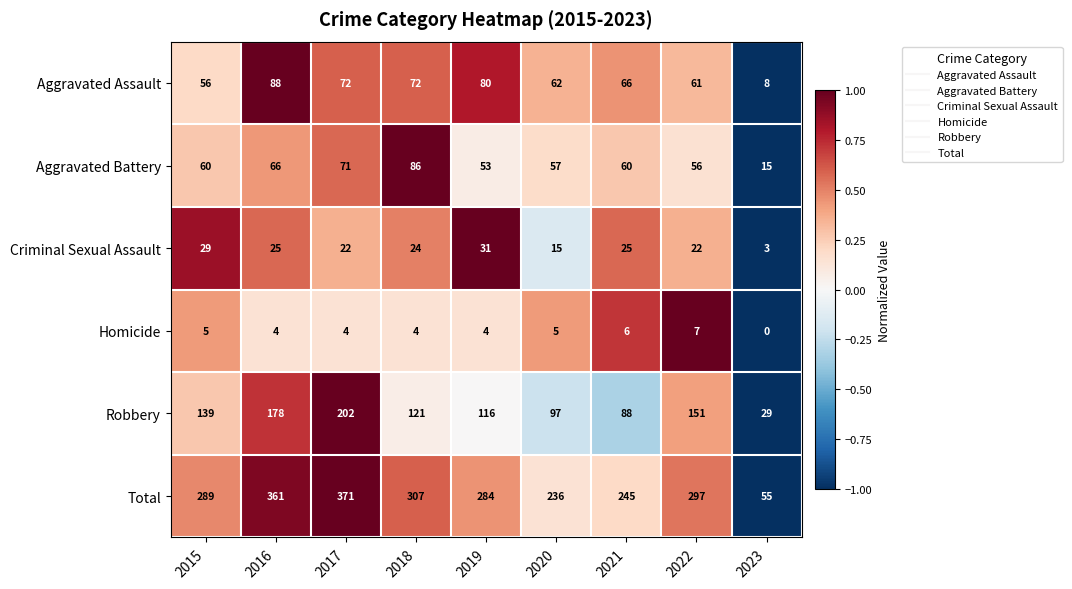

True or false: Robbery has a value of 121 at 2018.

True